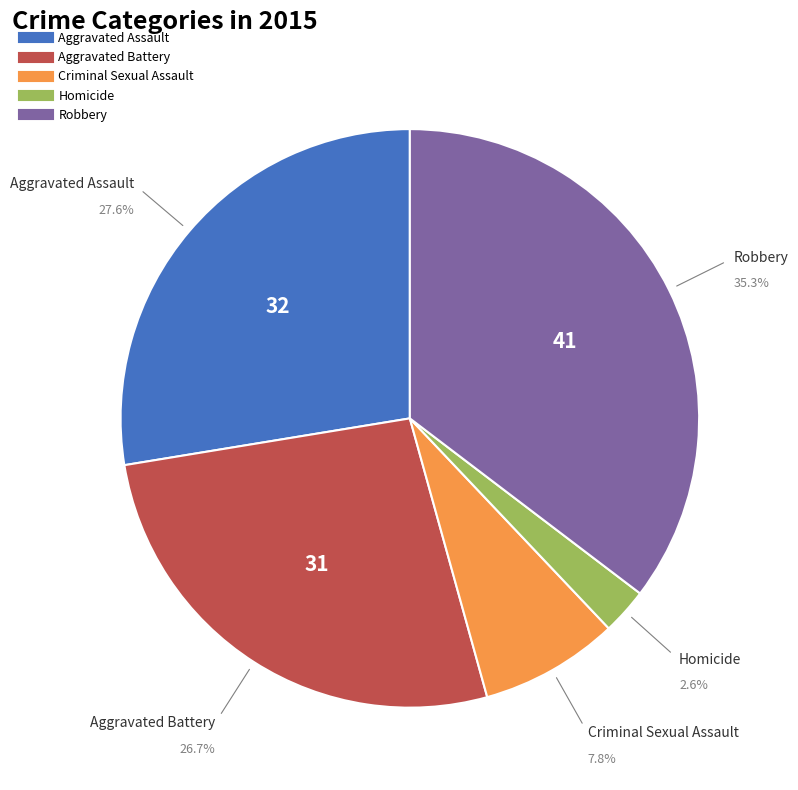

What percentage is the Criminal Sexual Assault slice, to the nearest percent?

8%